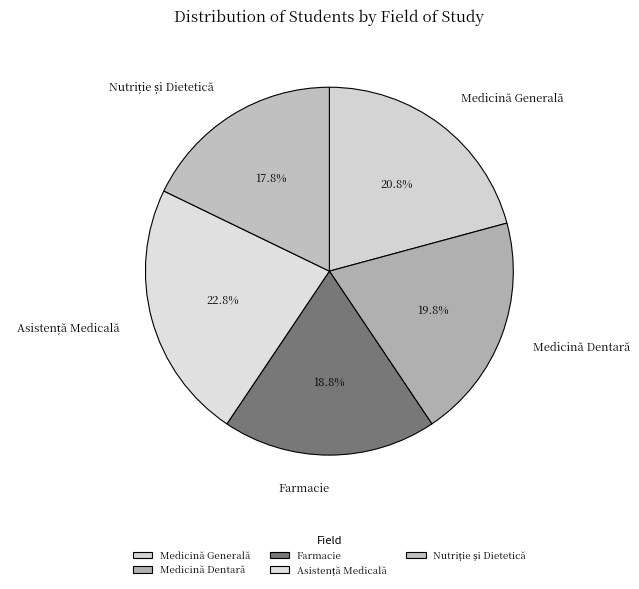

Does Medicină Generală represent more than half of the total?

No